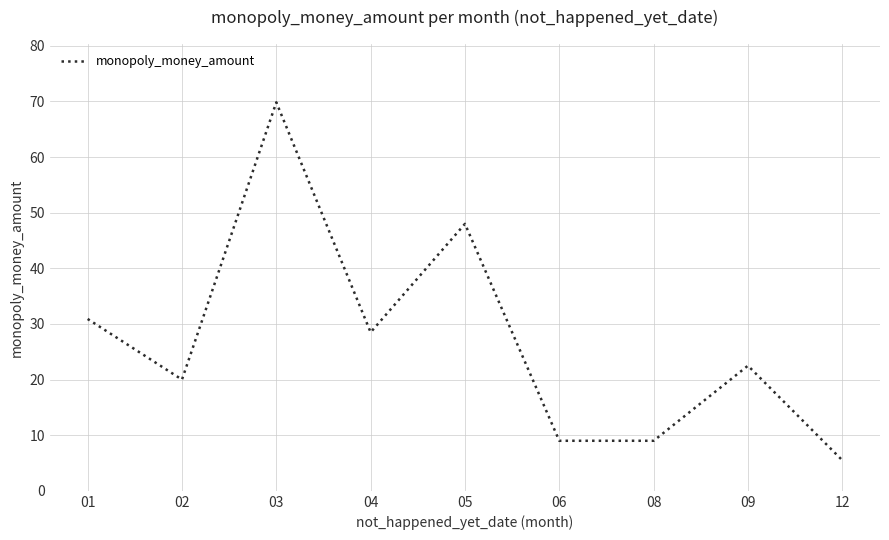

How many values are below 22?

4